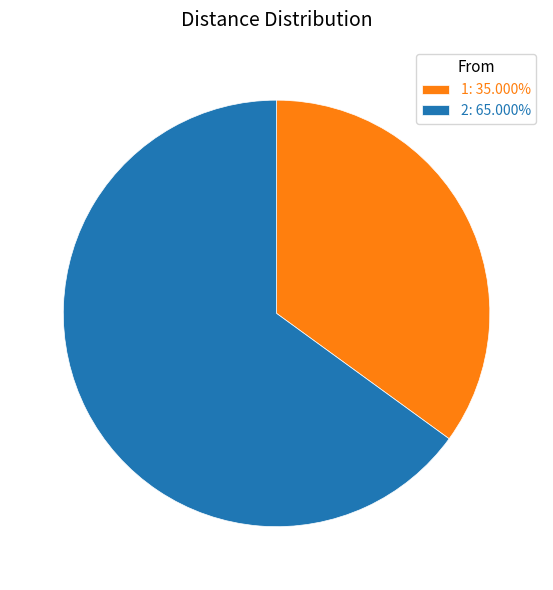

Do 1 and 2 together represent more than half of the pie?

Yes